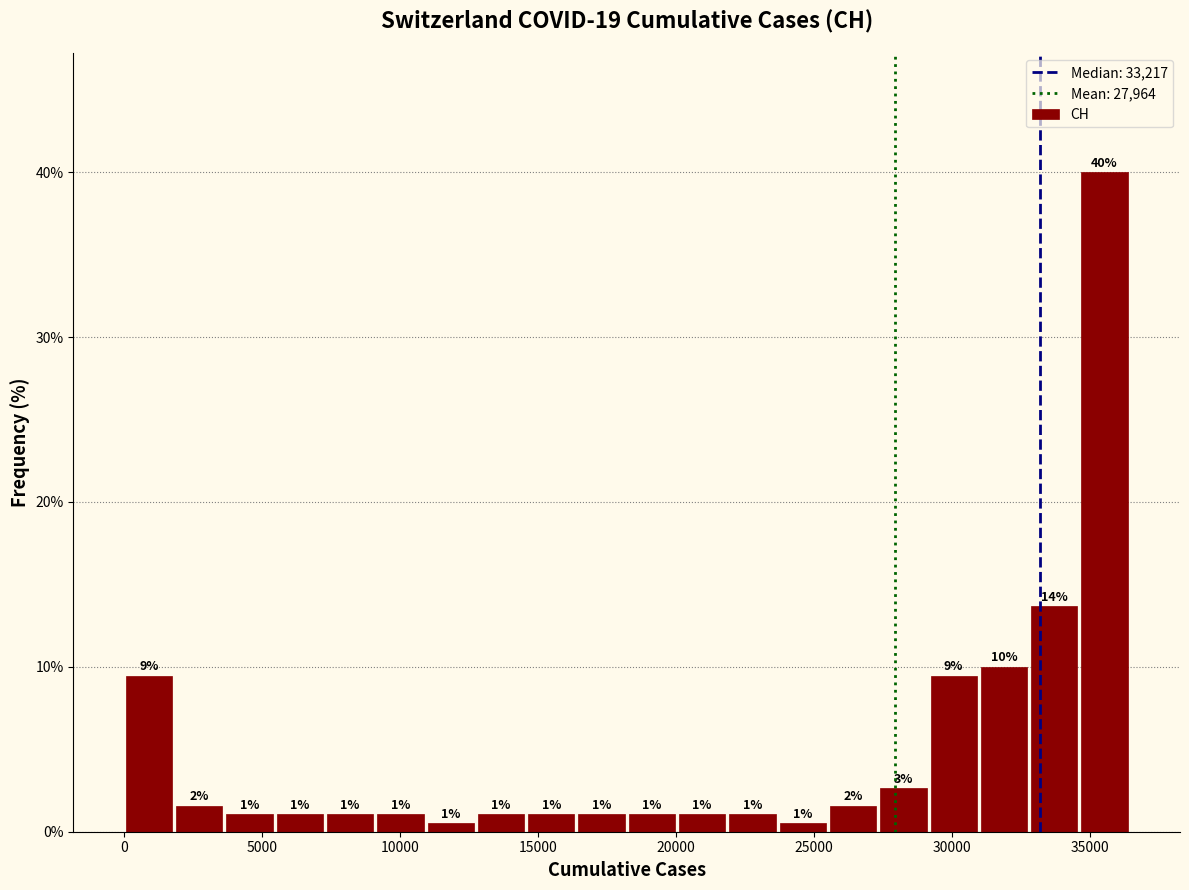

Read against the x-axis, roughly where is the centre of the tallest bar?

35500